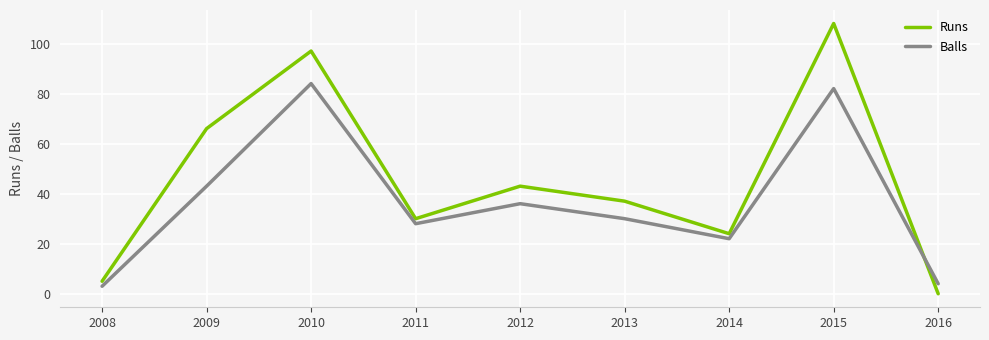

Does the chart have visible grid lines?

Yes